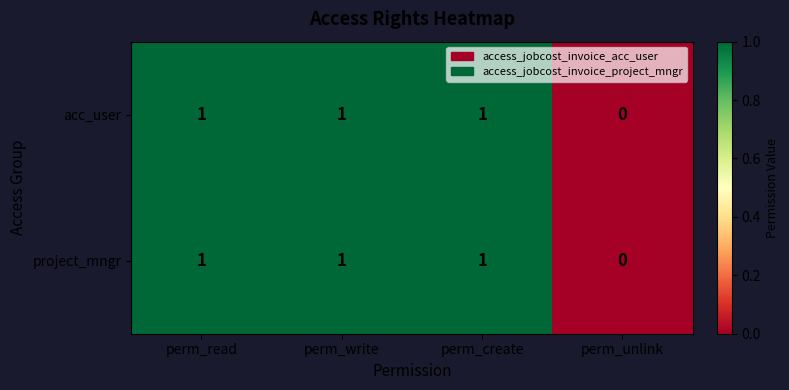

True or false: project_mngr has a value of -1 at perm_unlink.

False